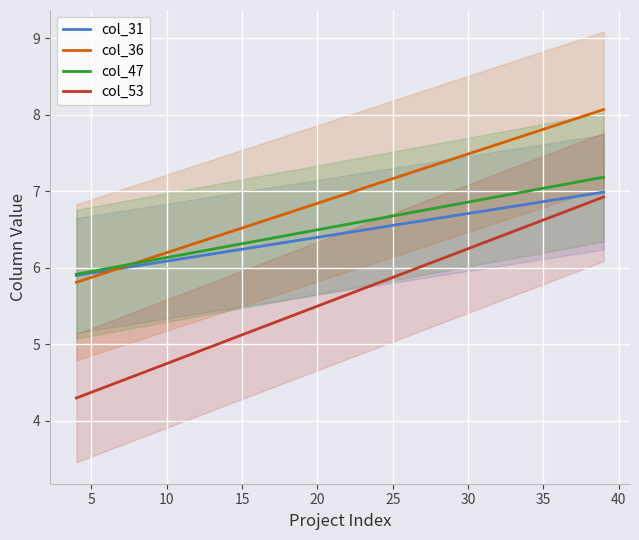

True or false: col_47 and col_31 cross at least once.

False